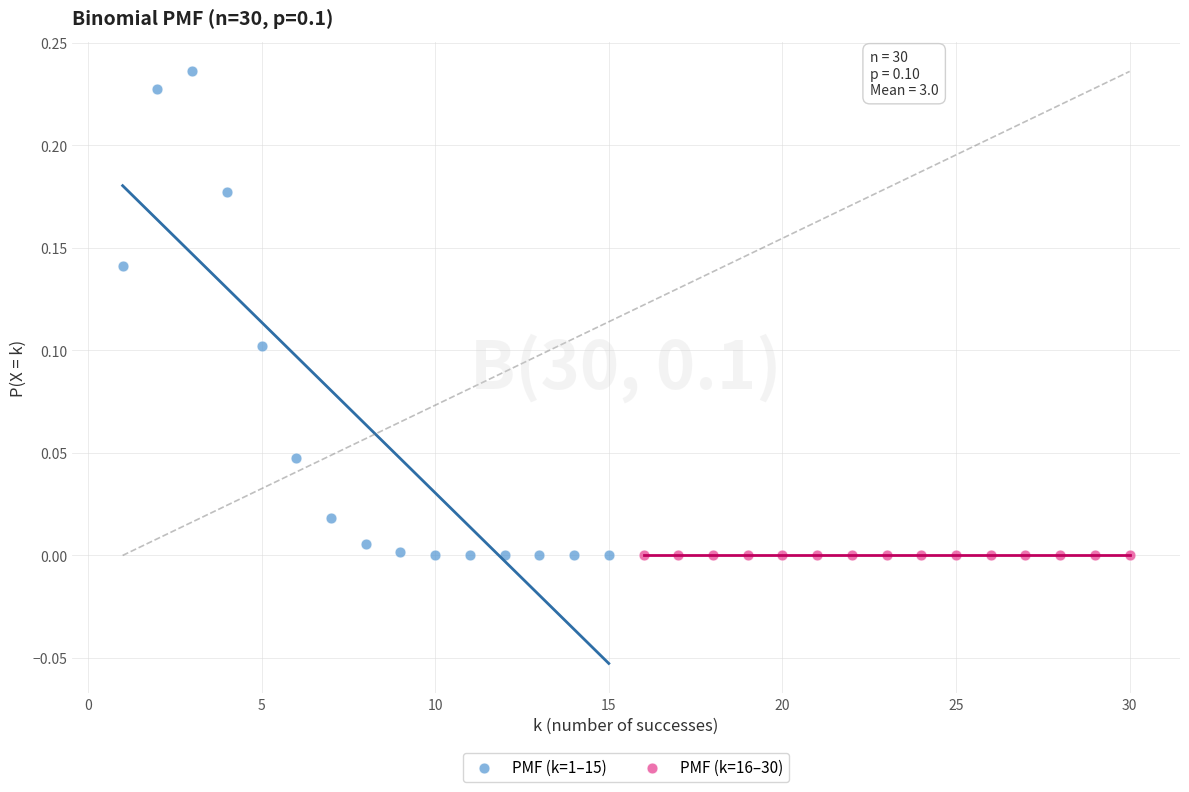

Which series contains the highest Y value?

PMF (k=1–15)